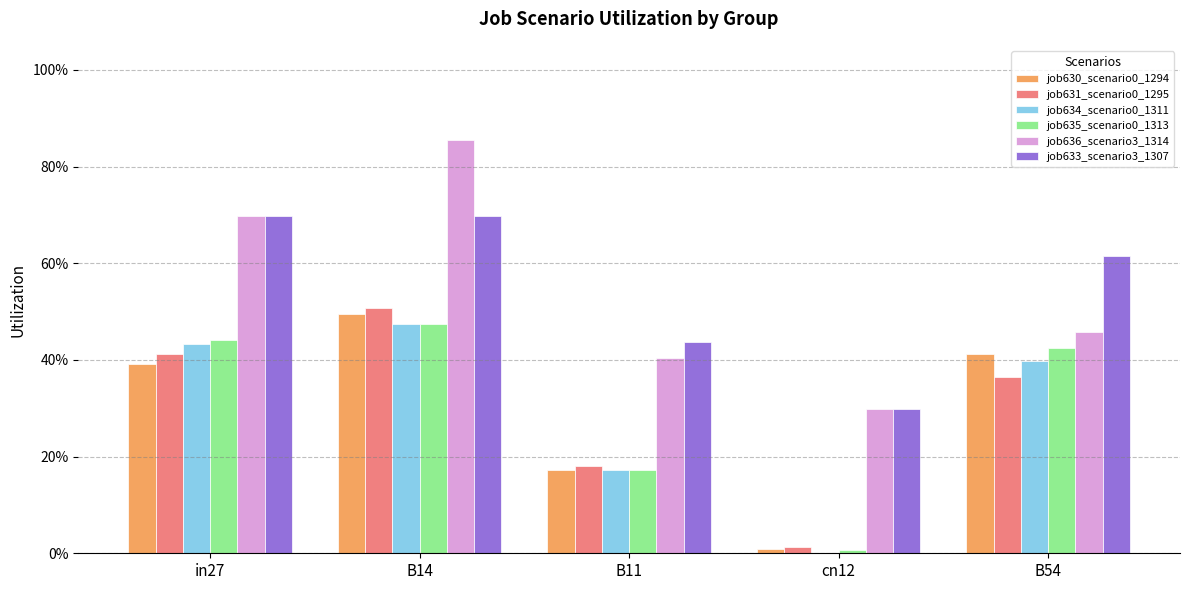

Reading left to right, list all the values displayed in this chart.

job630_scenario0_1294: 0.4	0.5	0.2	0.0	0.4
job631_scenario0_1295: 0.4	0.5	0.2	0.0	0.4
job634_scenario0_1311: 0.4	0.5	0.2	0.0	0.4
job635_scenario0_1313: 0.4	0.5	0.2	0.0	0.4
job636_scenario3_1314: 0.7	0.9	0.4	0.3	0.5
job633_scenario3_1307: 0.7	0.7	0.4	0.3	0.6